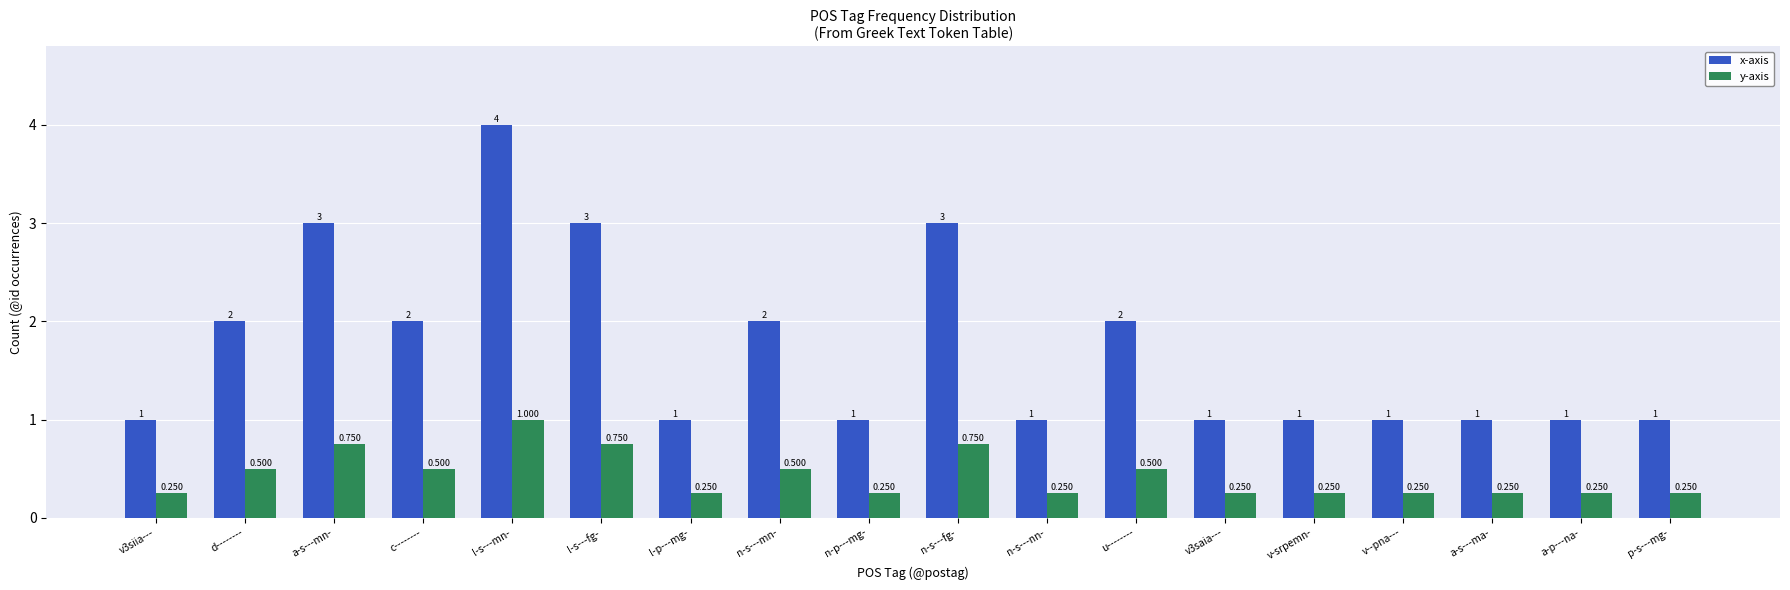

How many x-axis values are between 1 and 2?

14